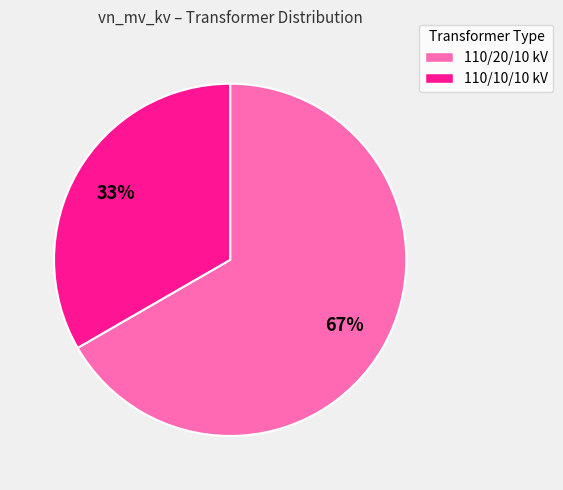

True or false: 110/20/10 kV accounts for 54% of the total.

False